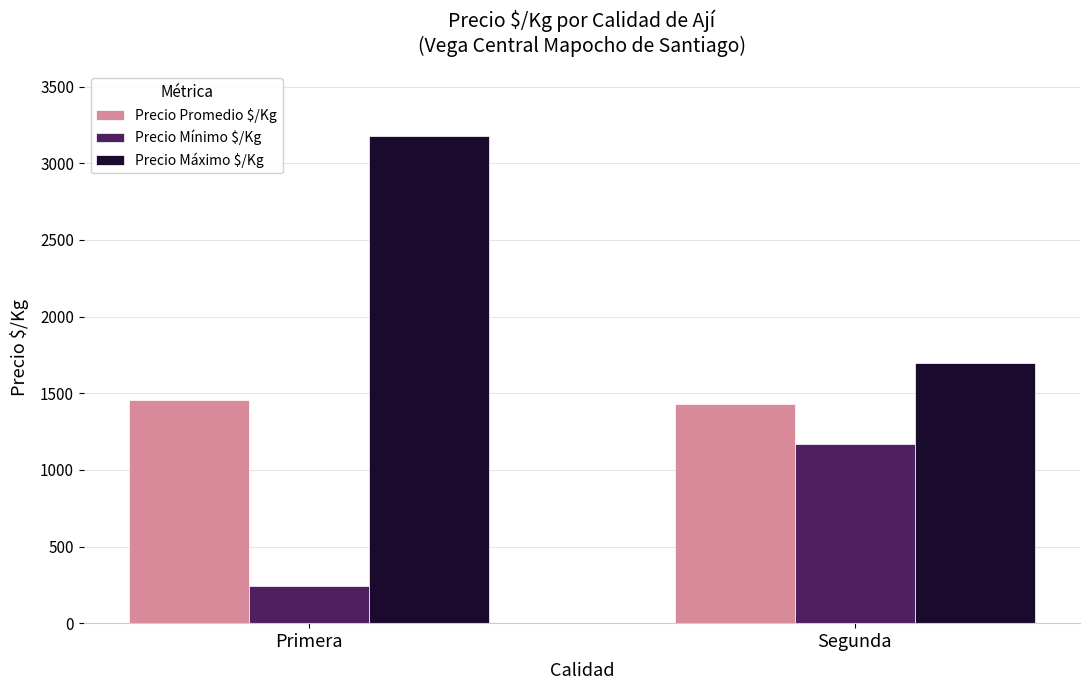

Which series has the largest total across all categories?

Precio Máximo $/Kg